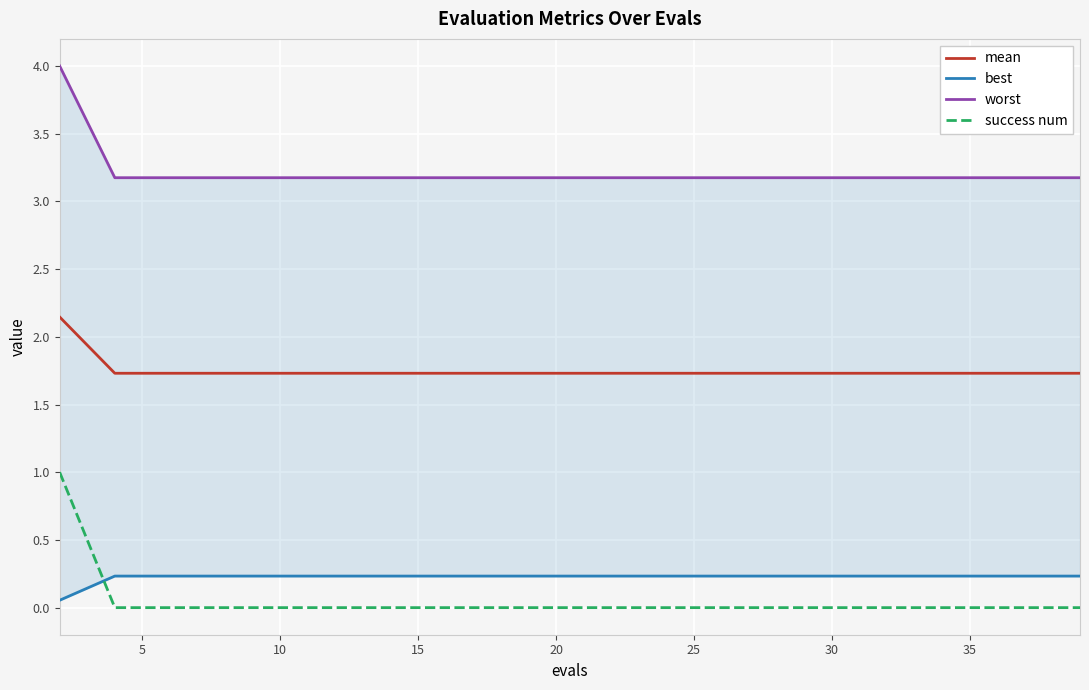

How many categories are shown in the chart?

20